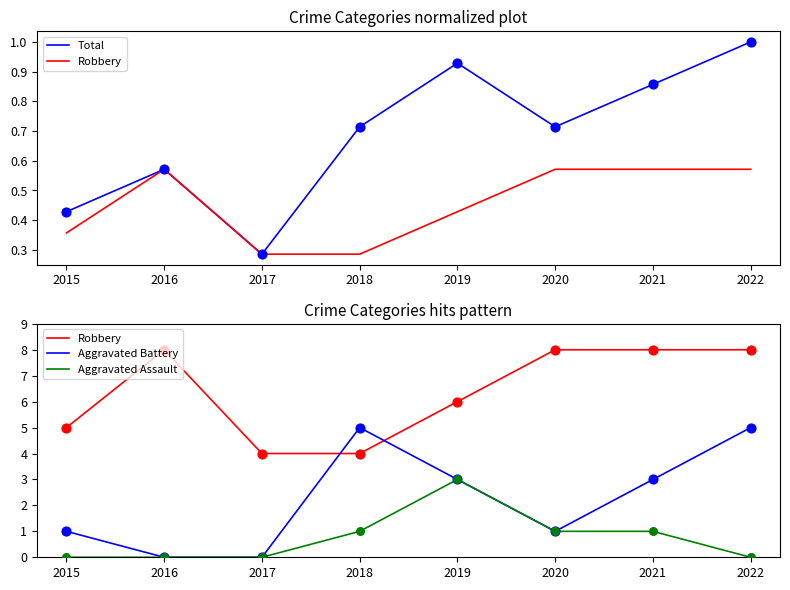

Which series has the largest total across all categories?

Robbery